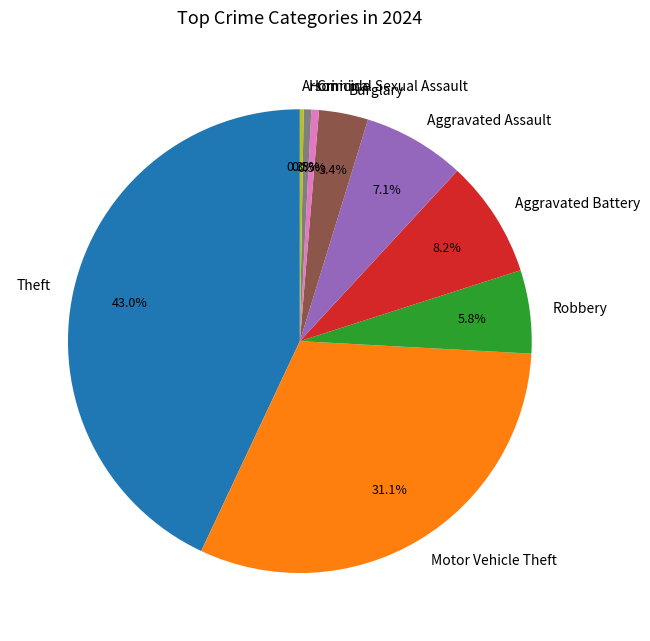

The Aggravated Assault slice represents 1% of the pie. True or false?

False